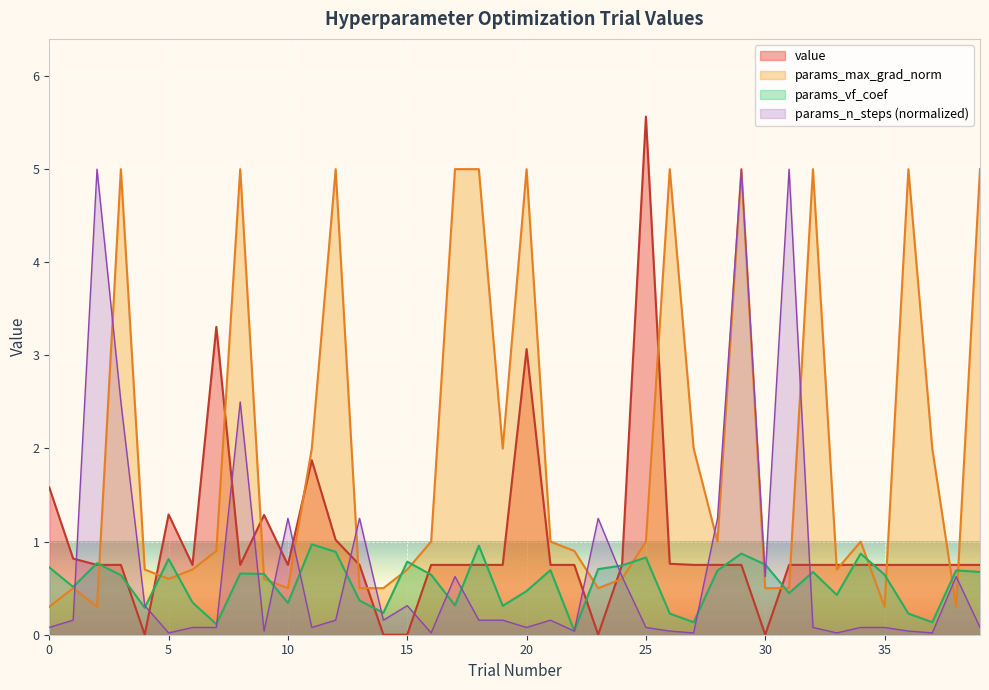

Which category has the highest value in the value series?

25